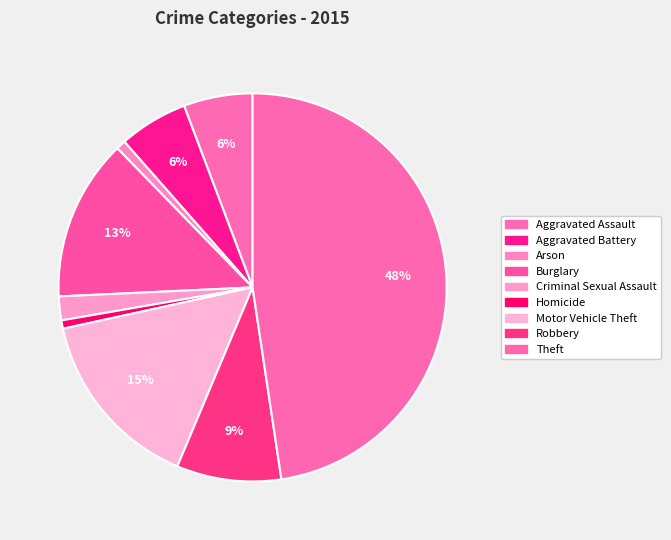

Do Homicide and Arson together represent more than half of the pie?

No